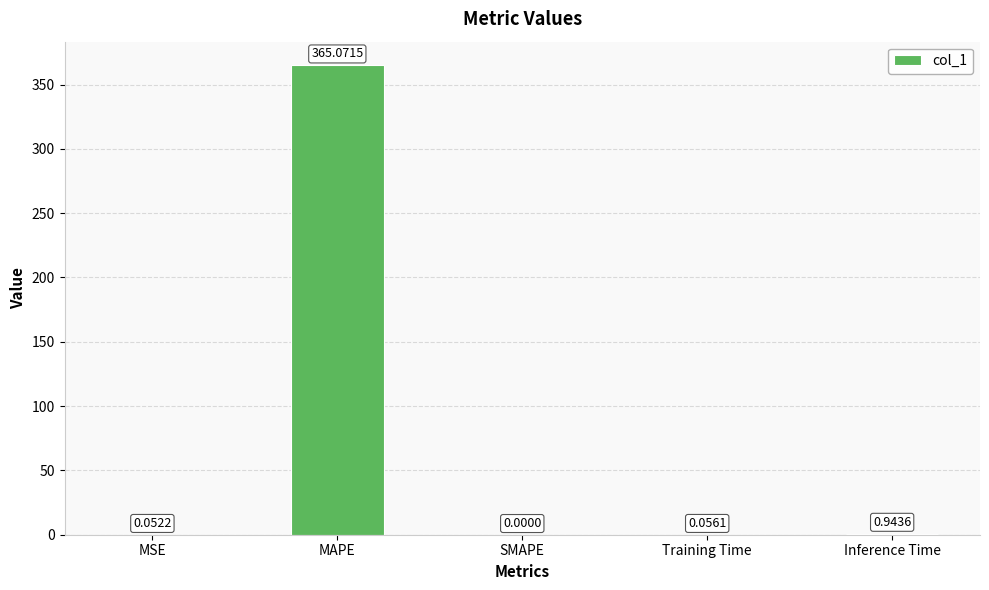

How many positive values are there?

4